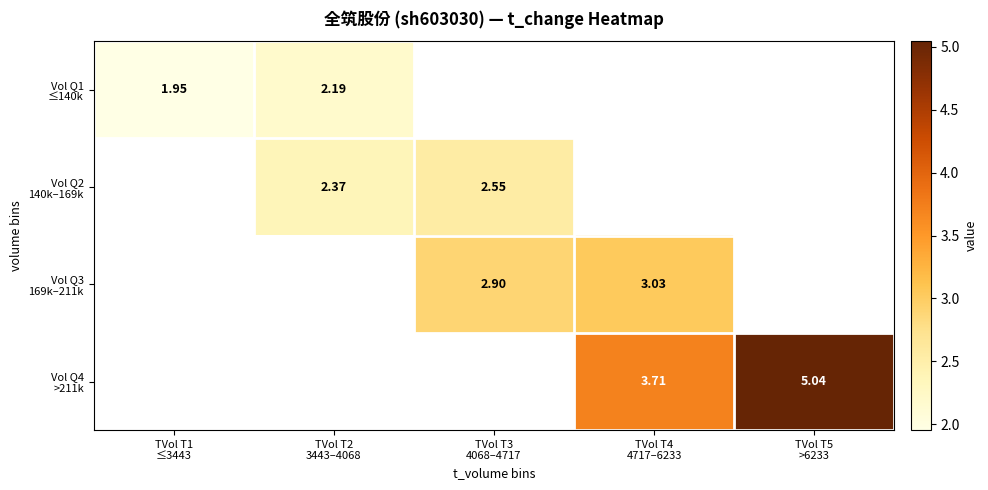

What is the spread (max minus min) of values at TVol T2
3443–4068?

0.2